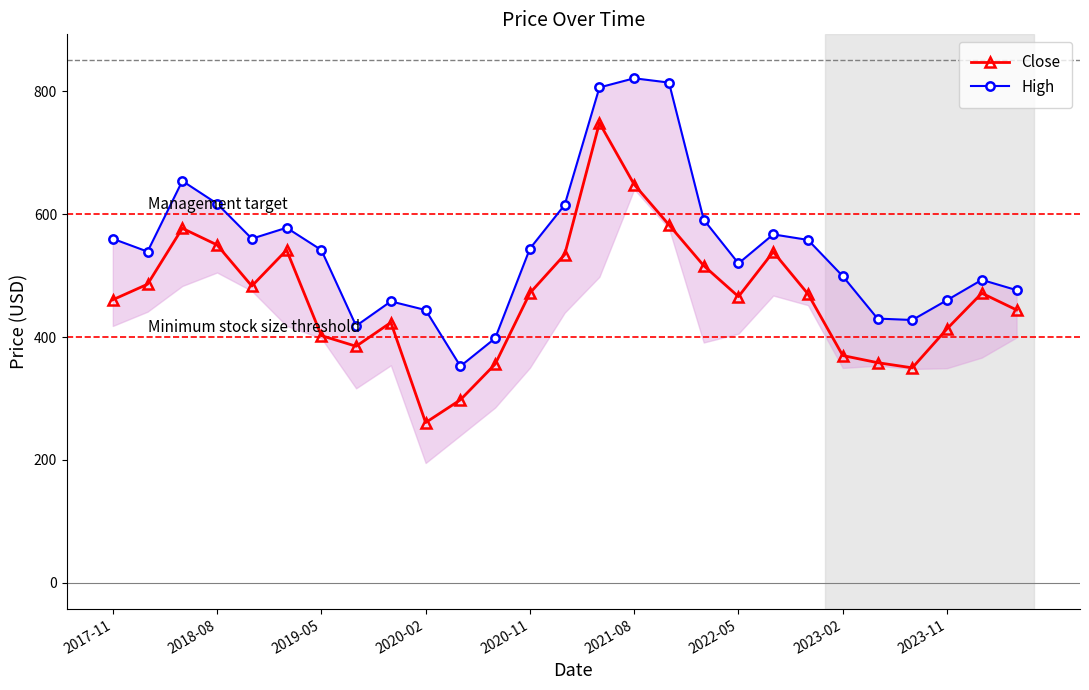

What is the highest value of the Close series?

748.4